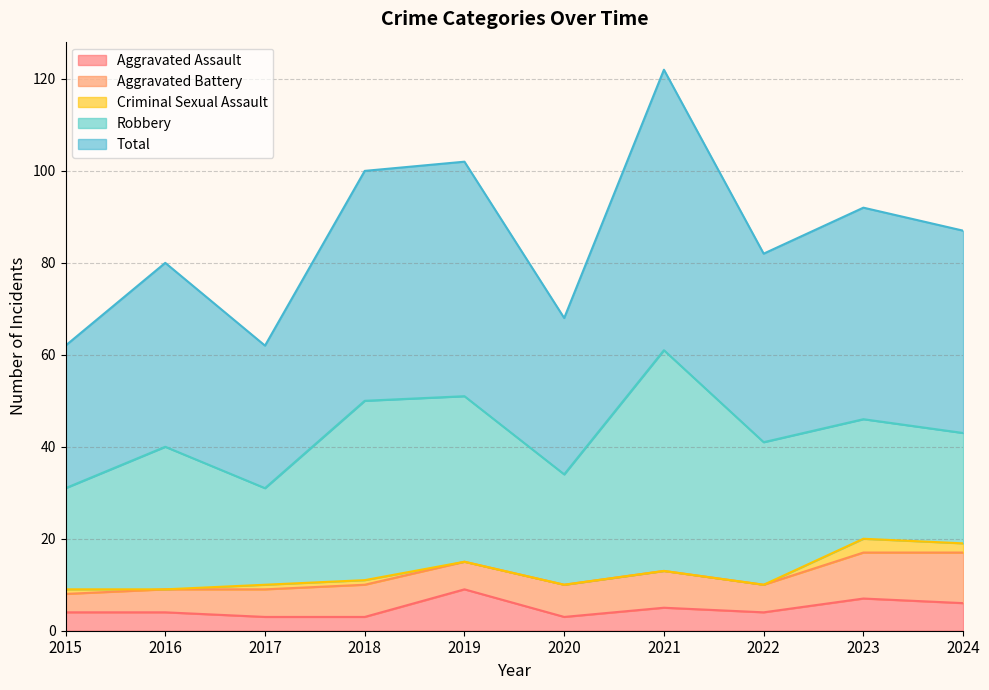

True or false: Criminal Sexual Assault has a value of 2 at 2023.

False